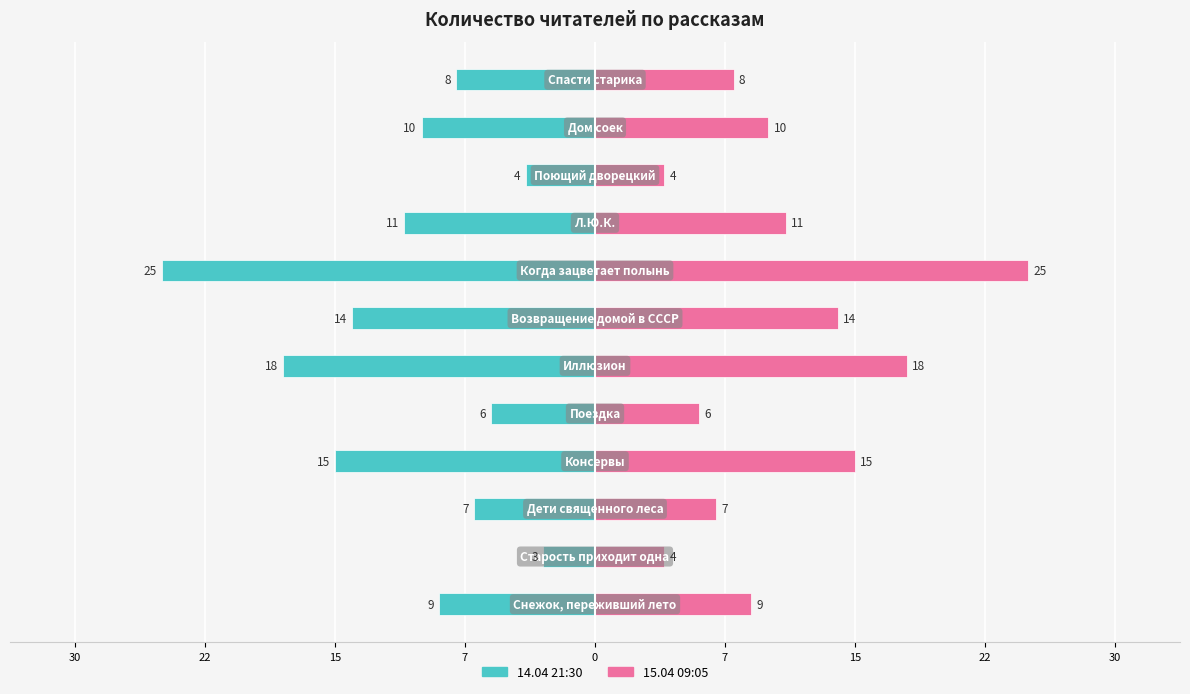

How many data points does each series have?

12